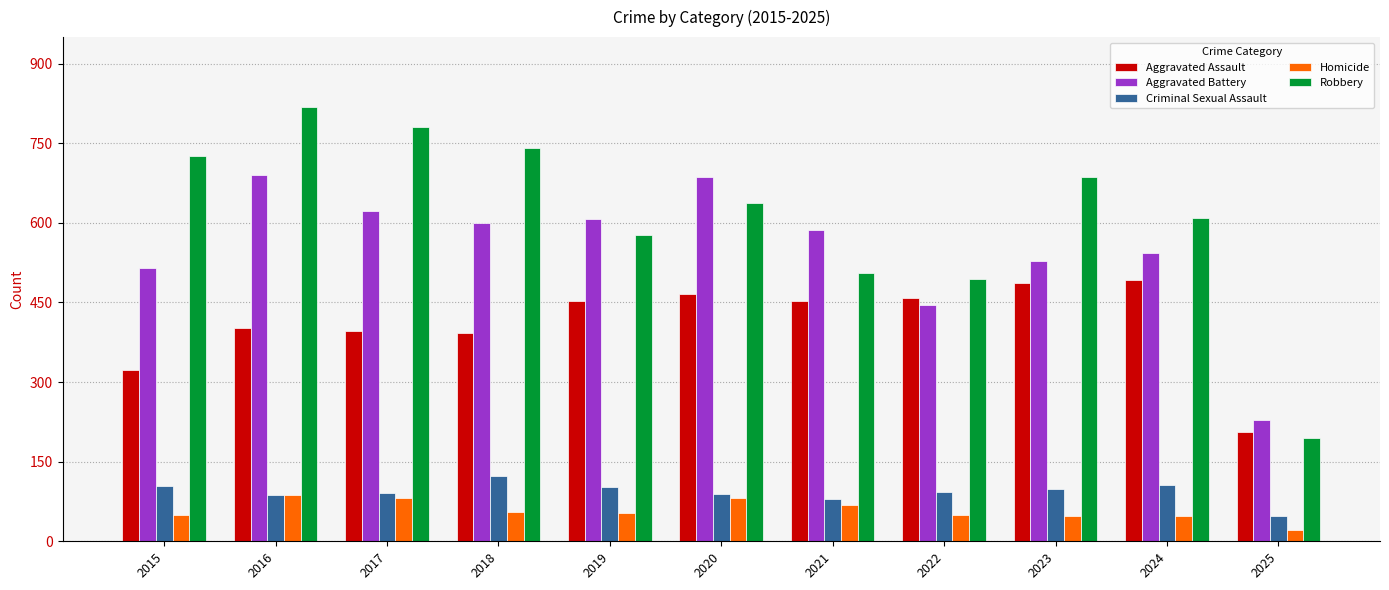

What is the difference between the Aggravated Battery values at 2018 and 2023?

71